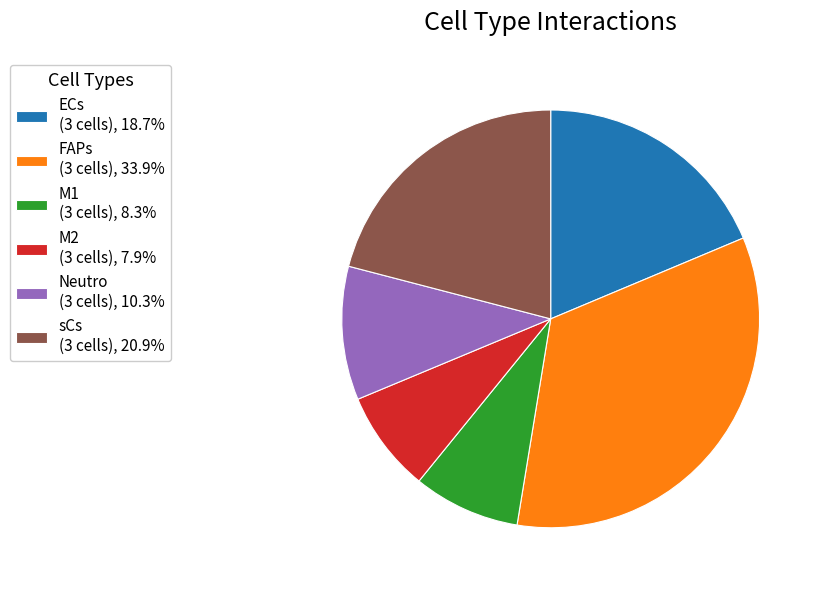

Is Neutro (3 cells), 10.3% the majority of the pie?

No